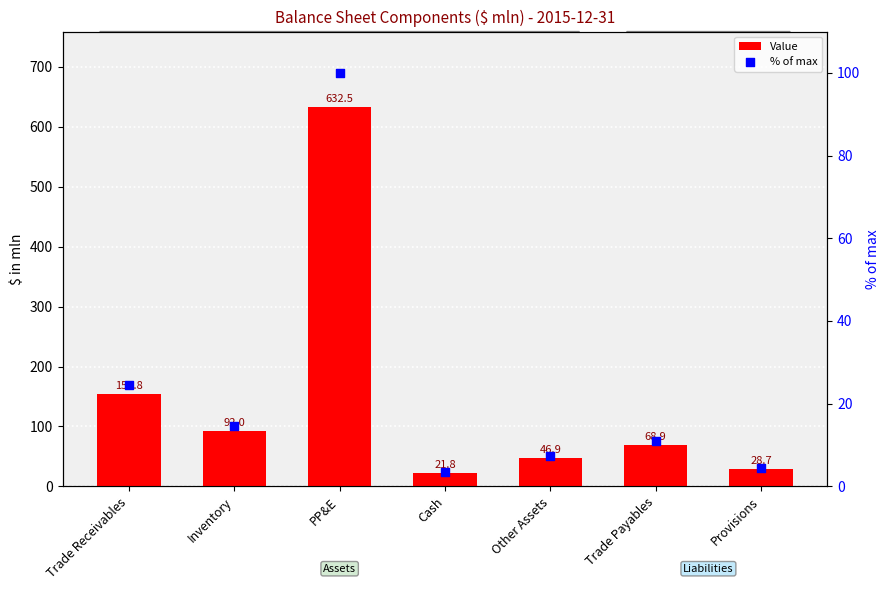

What are all the series names shown in the legend?

Value, % of max